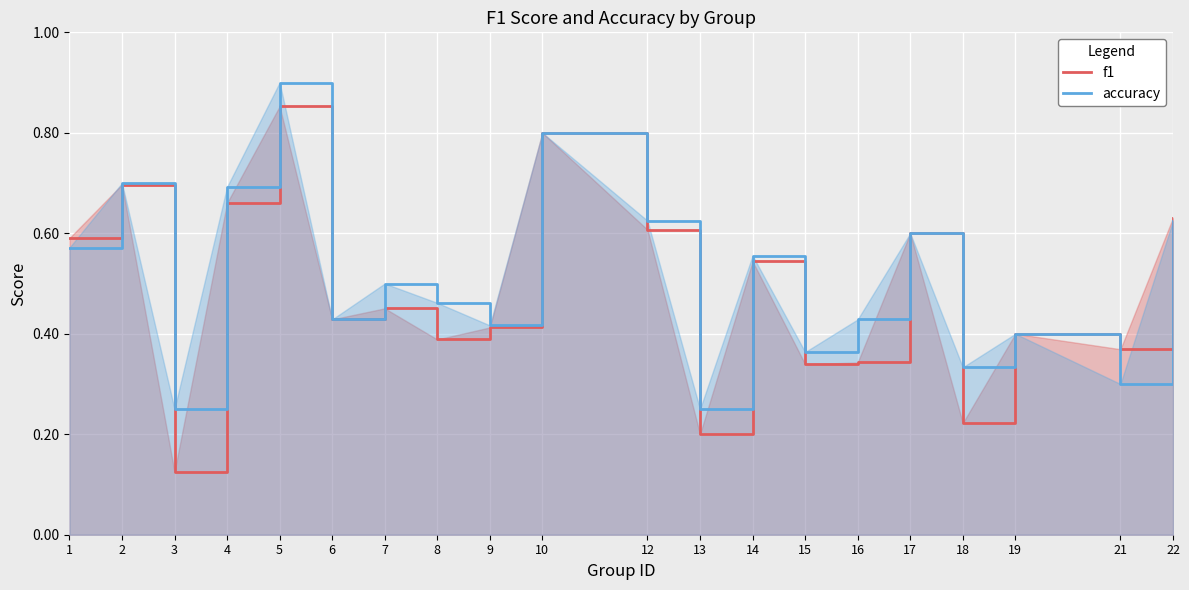

Count the accuracy values in the range 0 to 1.

20